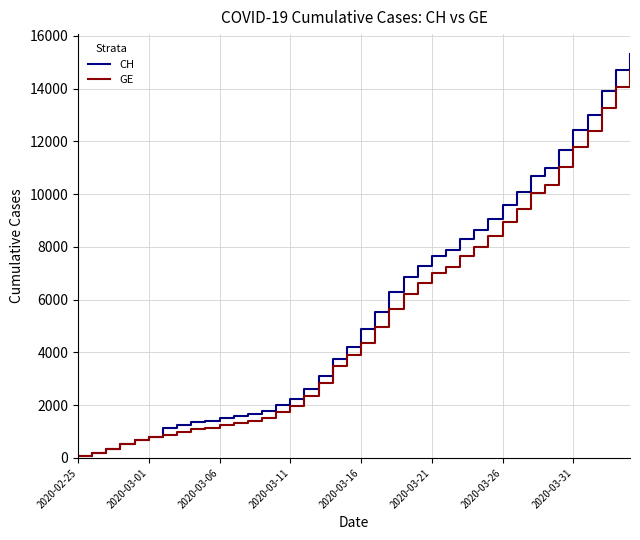

What is the greatest value displayed?

15304